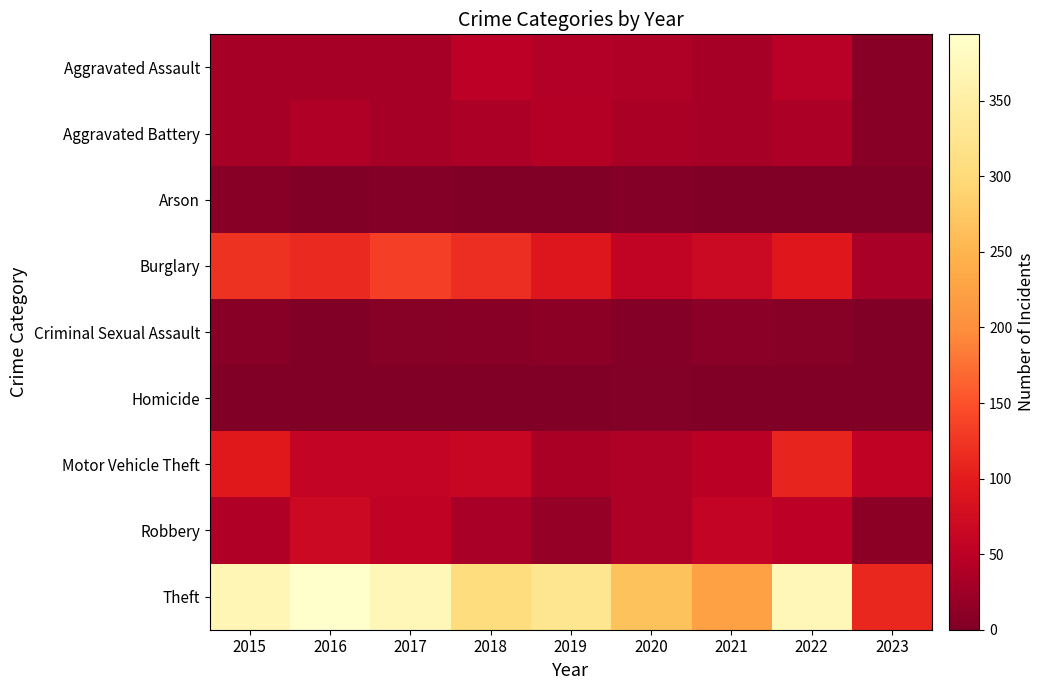

What is the total value across all series at 2020?

493